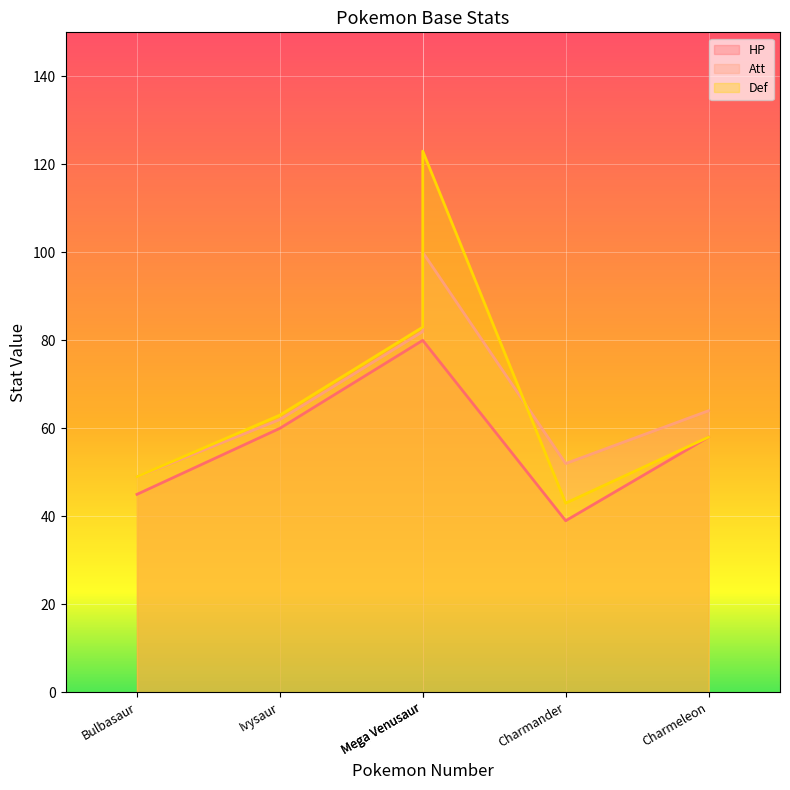

Where is the first local maximum for Def?

Mega Venusaur